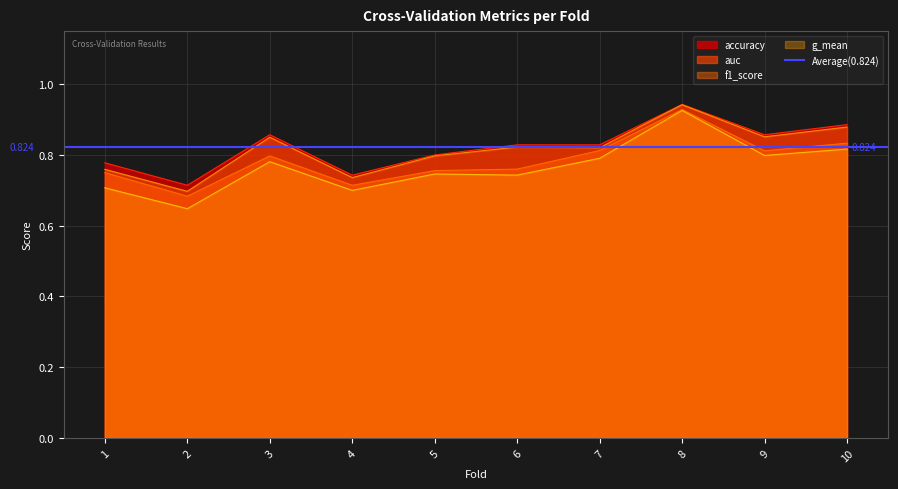

Which series has the widest spread of values?

g_mean